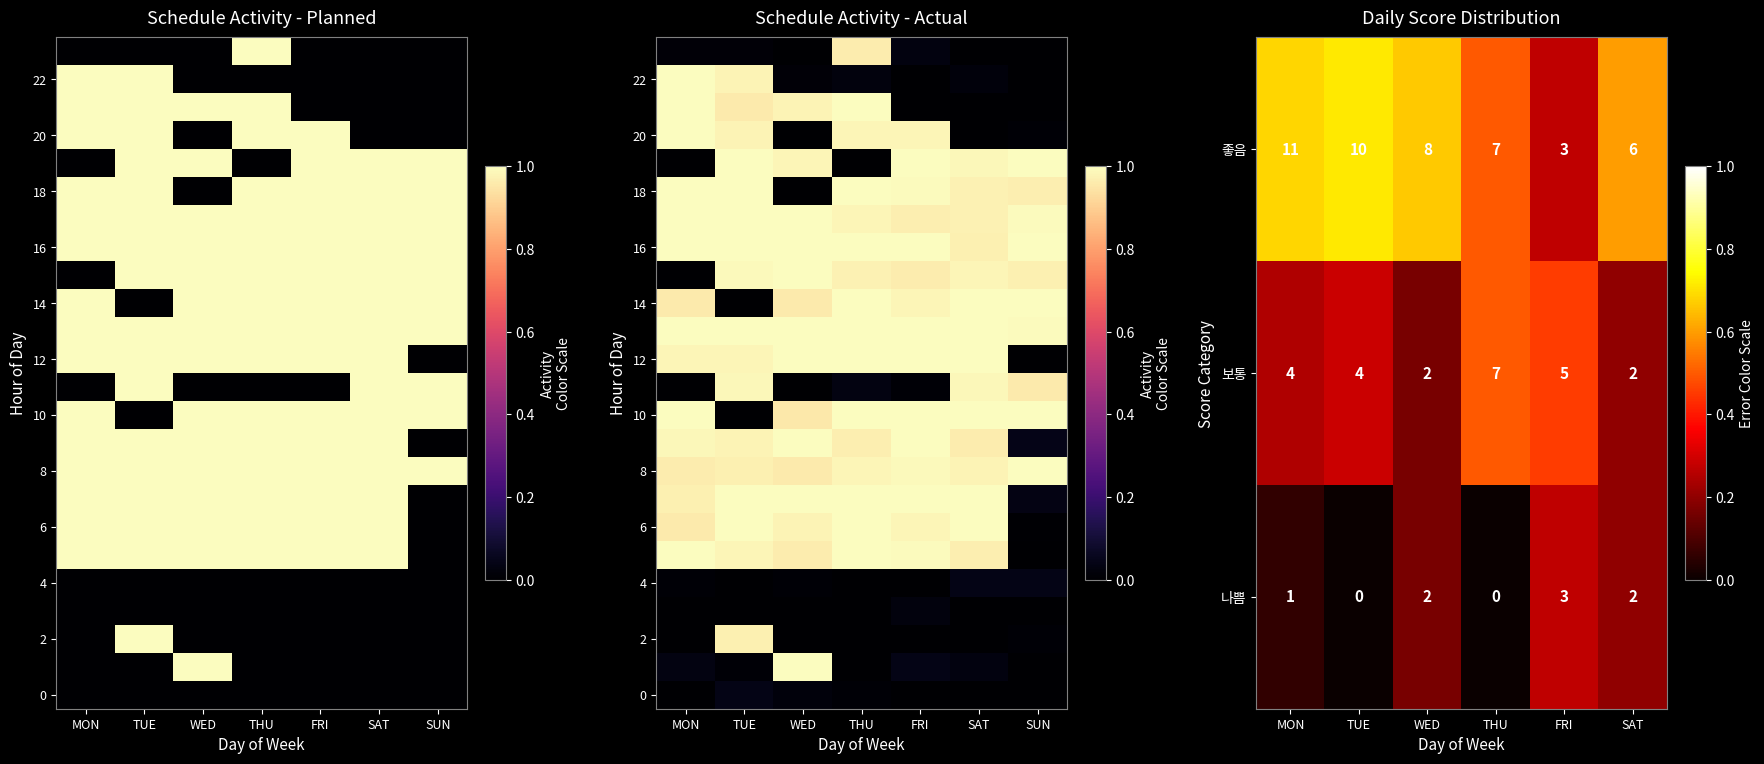

What is the difference between the highest and lowest values at 5?

1